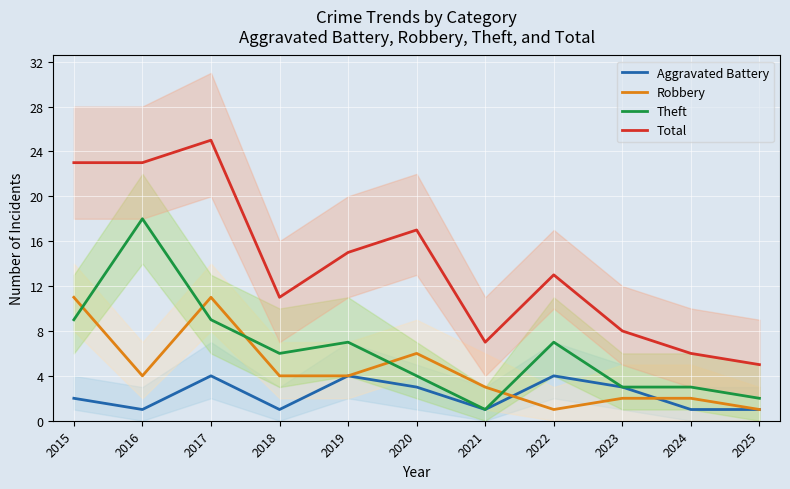

What is the sum of all Total values?

153